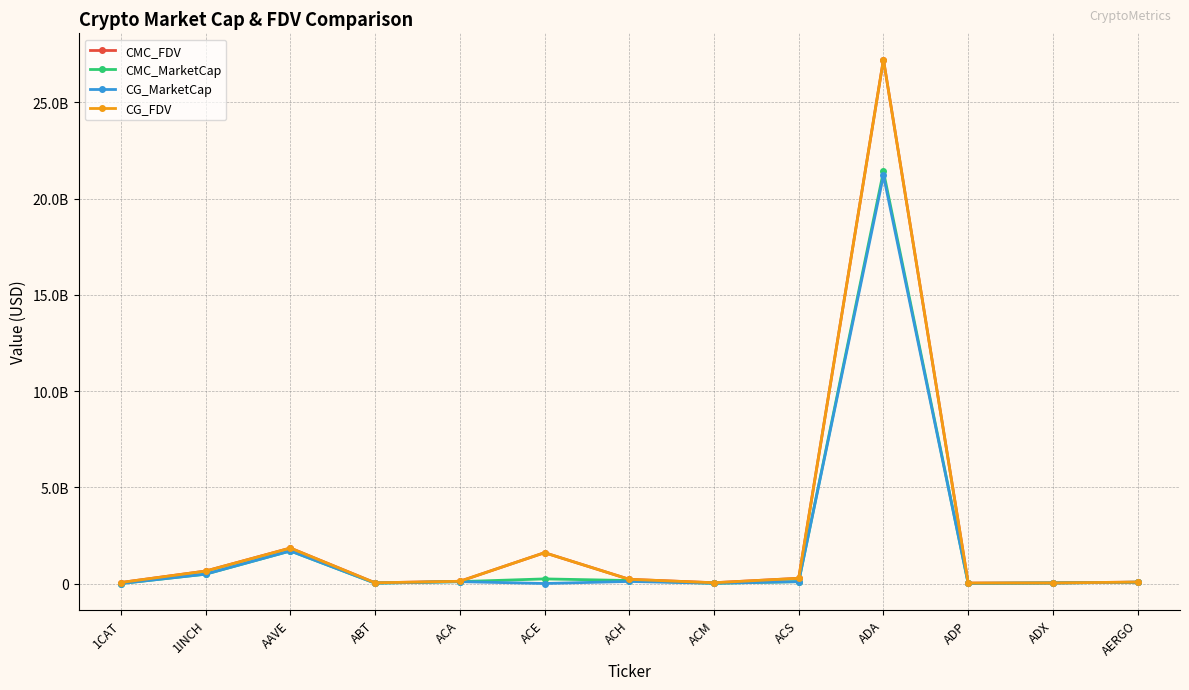

Rank the categories by CG_FDV value from lowest to highest.

ADP, ADX, ABT, ACM, 1CAT, AERGO, ACA, ACH, ACS, 1INCH, ACE, AAVE, ADA